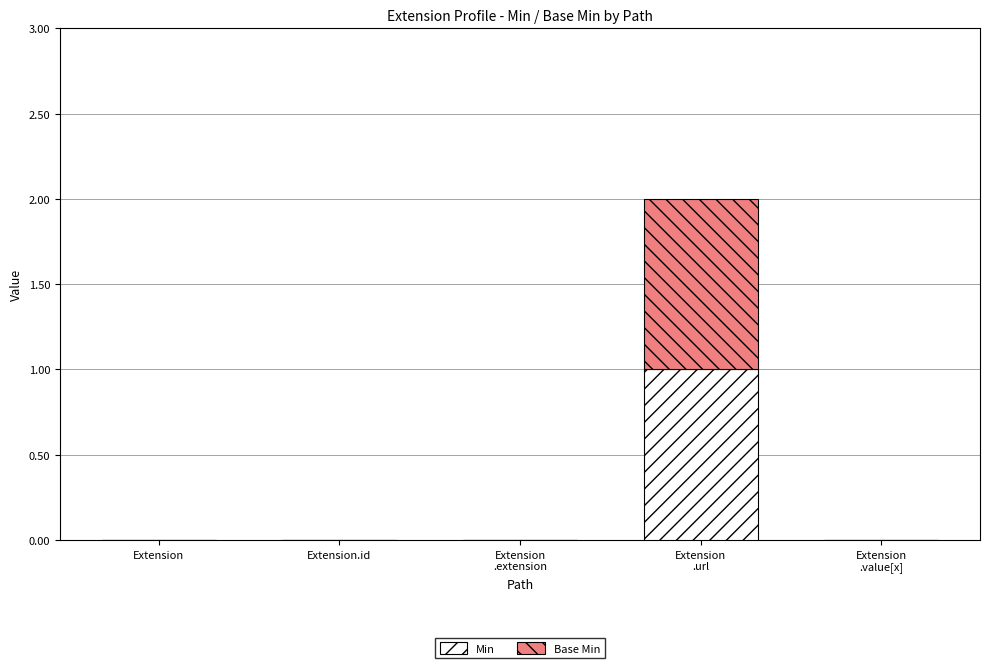

Is it true that Min equals 0 at Extension.id?

True